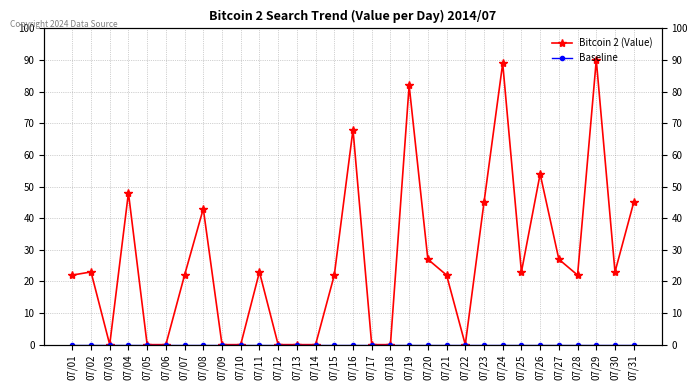

What is the spread (max minus min) of values at 07/20?

27